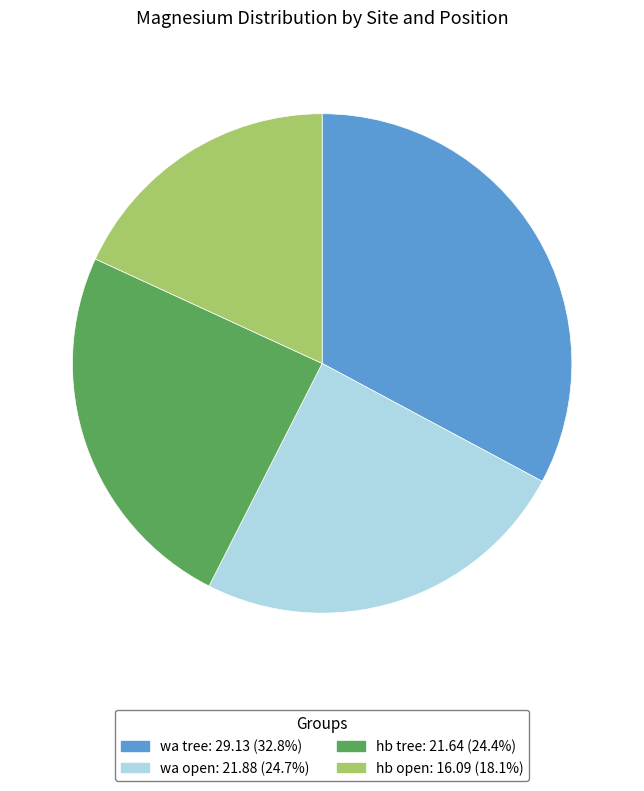

Is there a majority slice in this chart?

No